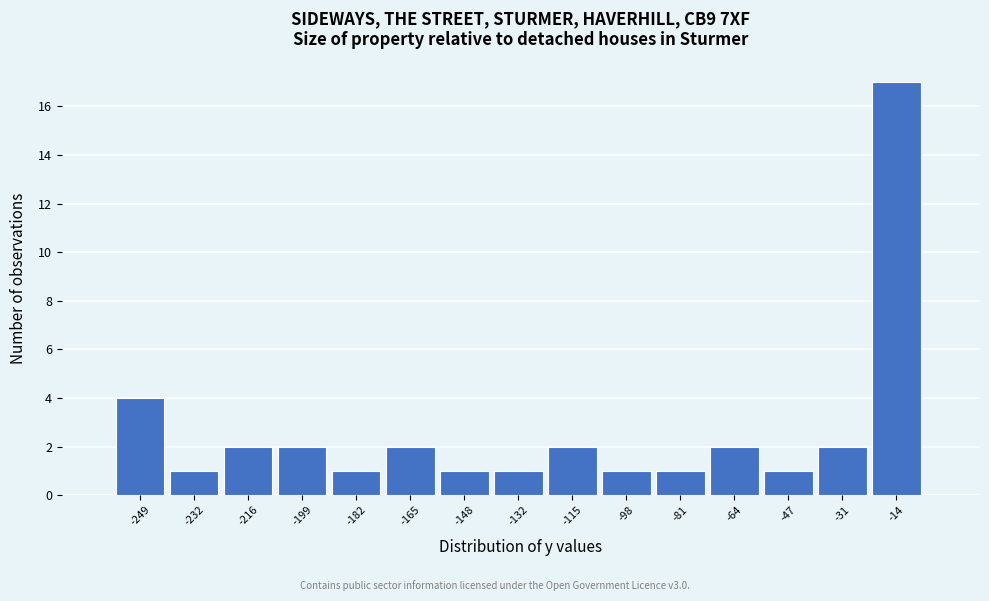

Reading left to right, list all the values displayed in this chart.

-249=4	-232=1	-216=2	-199=2	-182=1	-165=2	-148=1	-132=1	-115=2	-98=1	-81=1	-64=2	-47=1	-31=2	-14=17